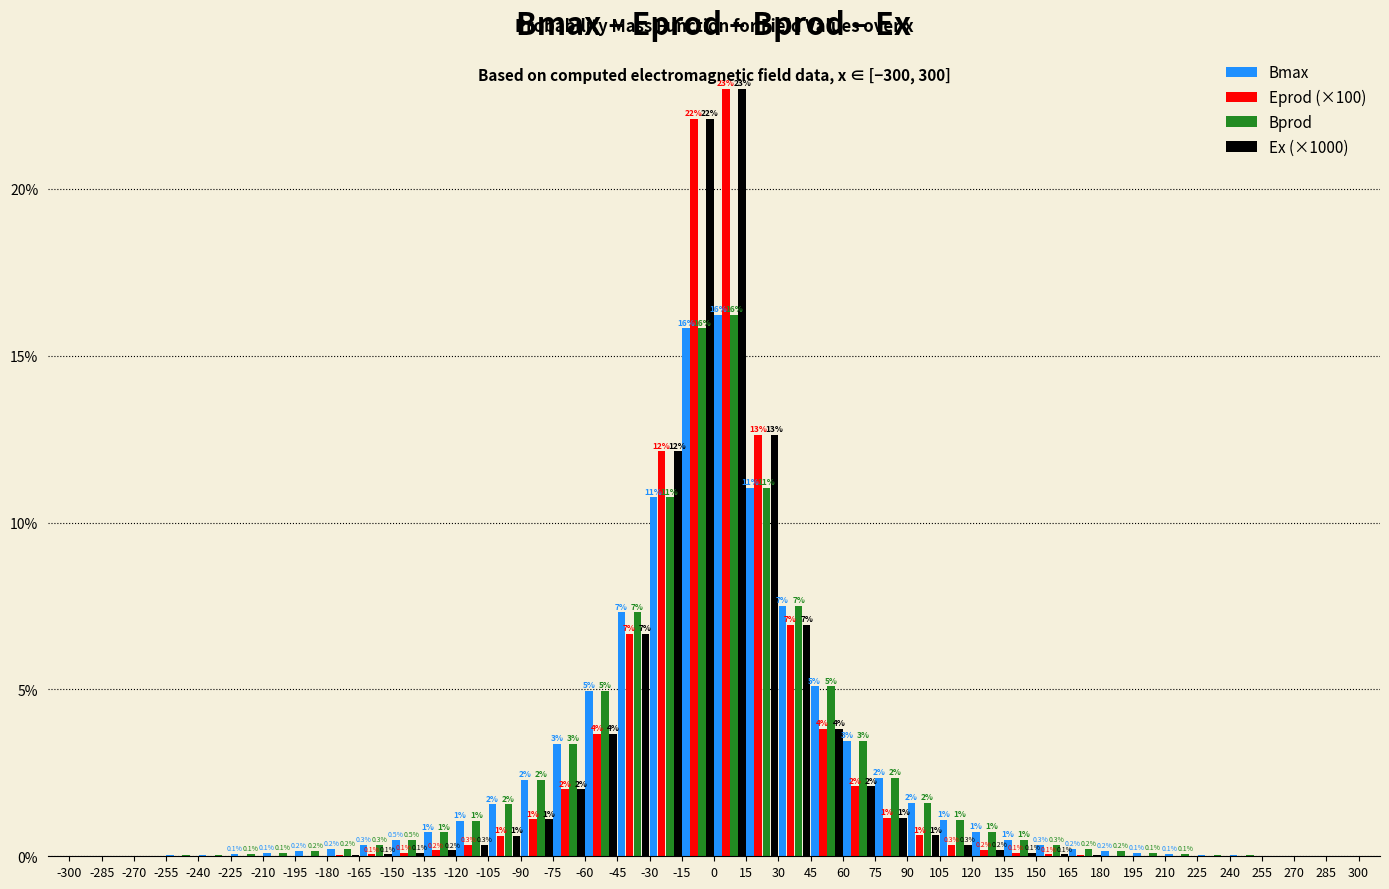

In the Ex (×1000) series, which range on the x-axis has the tallest bar?

0 to 15